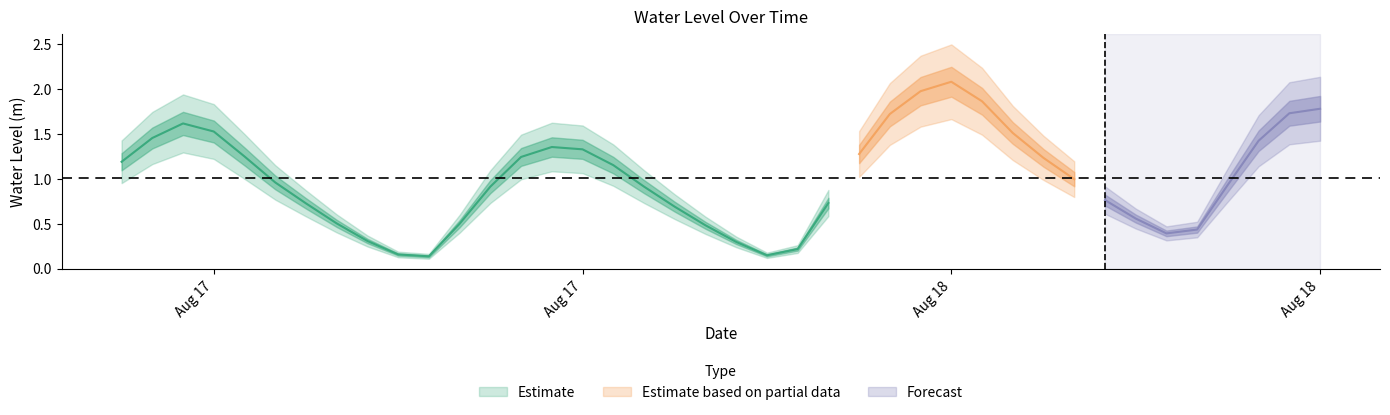

True or false: the data has more than 2 interior local peaks.

True